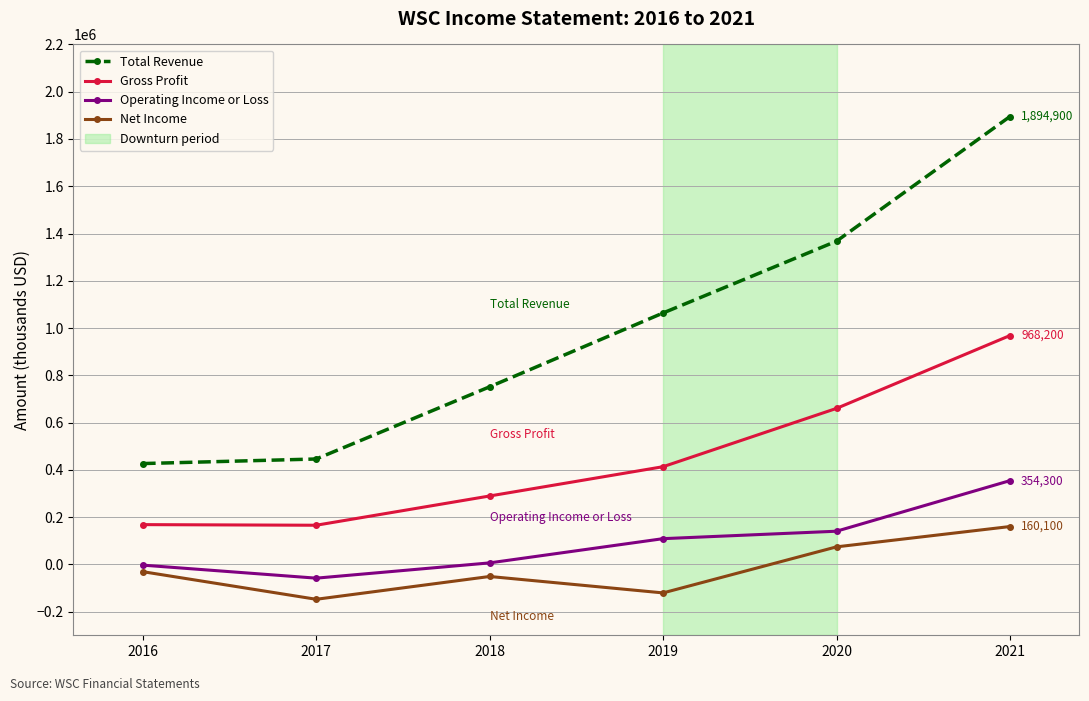

At which label does Operating Income or Loss reach its minimum?

2017